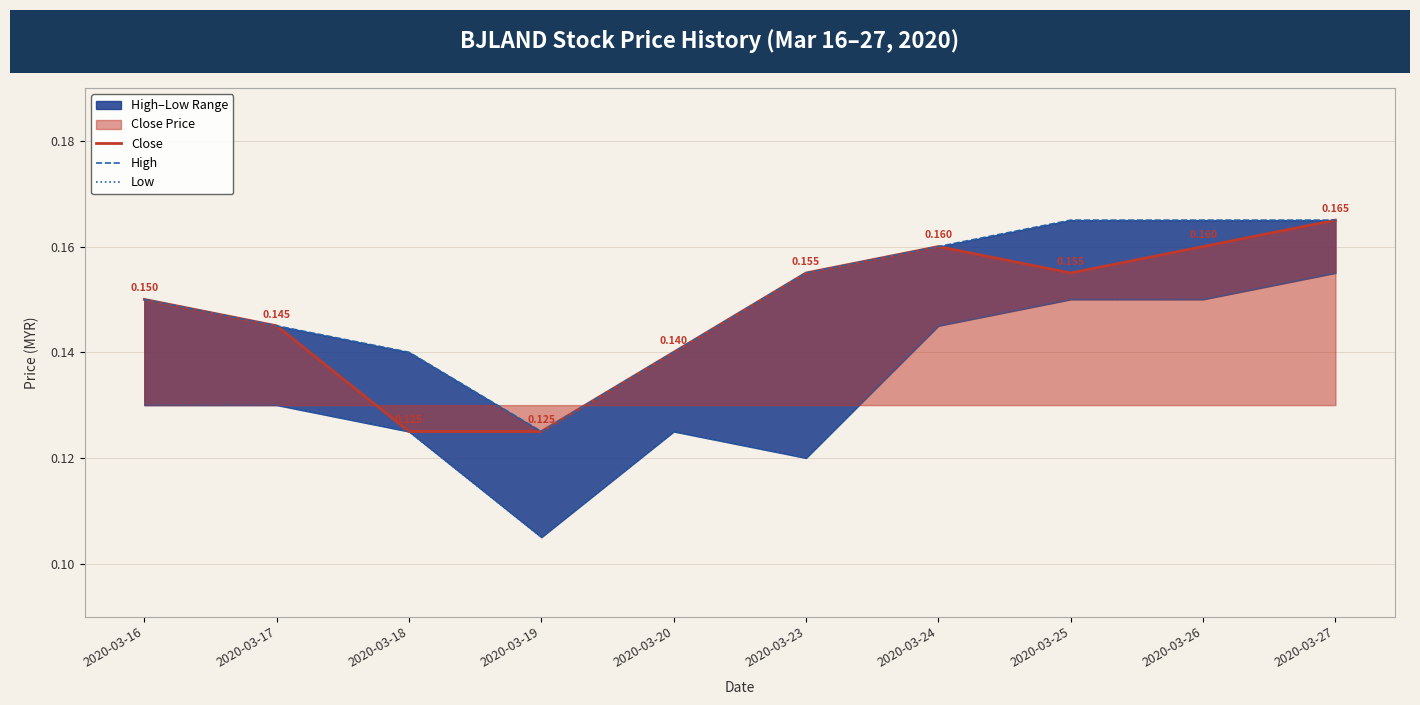

What is the lowest value of the Low series?

0.1